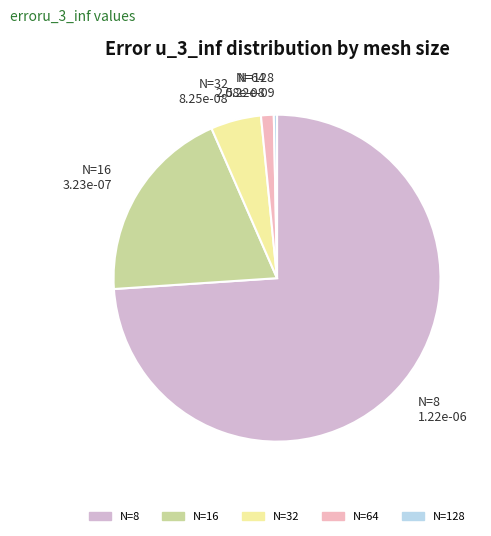

How many slices are in this pie chart?

5